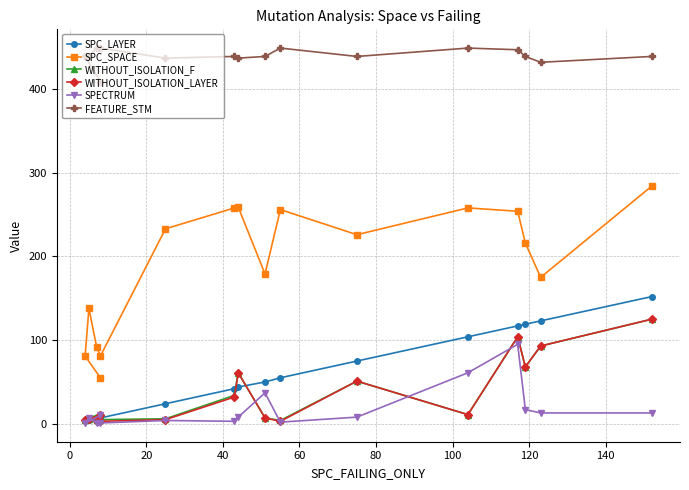

What is the value of the SPC_SPACE point at the 16th from the left?

284